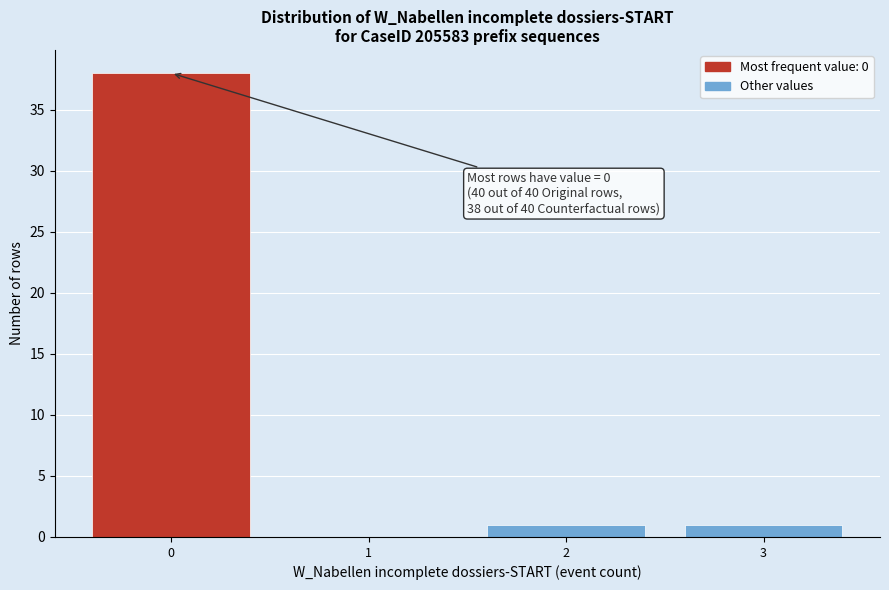

Over which range of the x-axis is the bar tallest?

-0.5 to 0.5